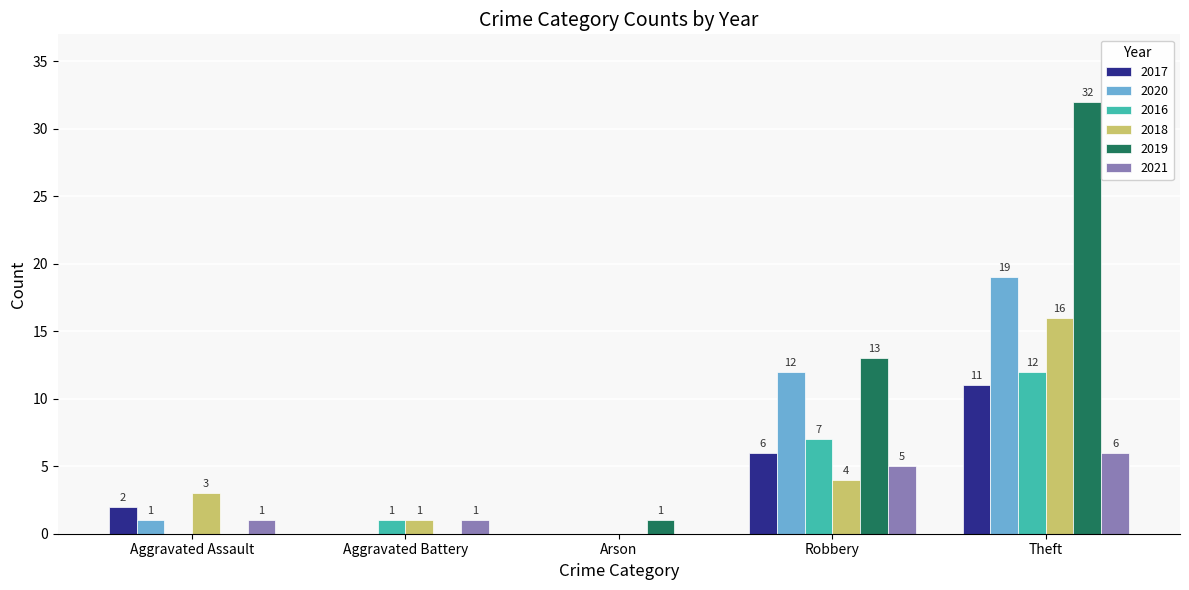

Reading left to right, list all the values displayed in this chart.

2017: 2	0	0	6	11
2020: 1	0	0	12	19
2016: 0	1	0	7	12
2018: 3	1	0	4	16
2019: 0	0	1	13	32
2021: 1	1	0	5	6